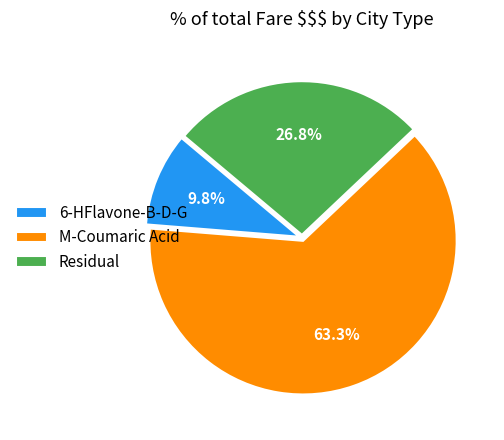

Does 6-HFlavone-B-D-G account for over 50% of the chart?

No